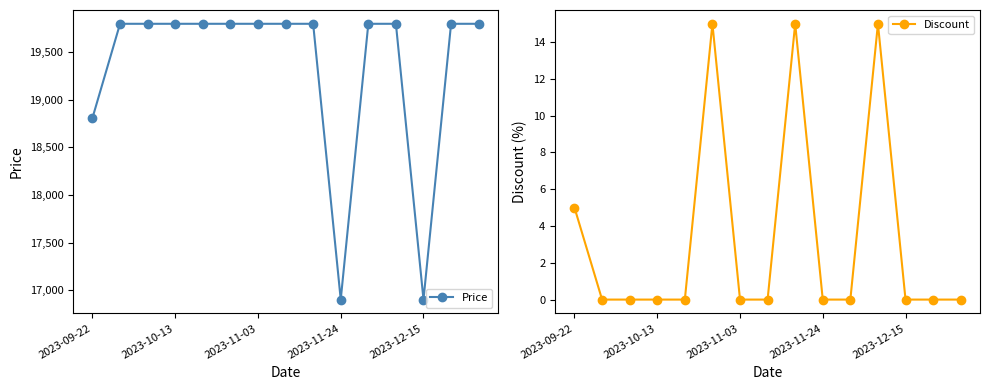

What position from the right is 8?

7